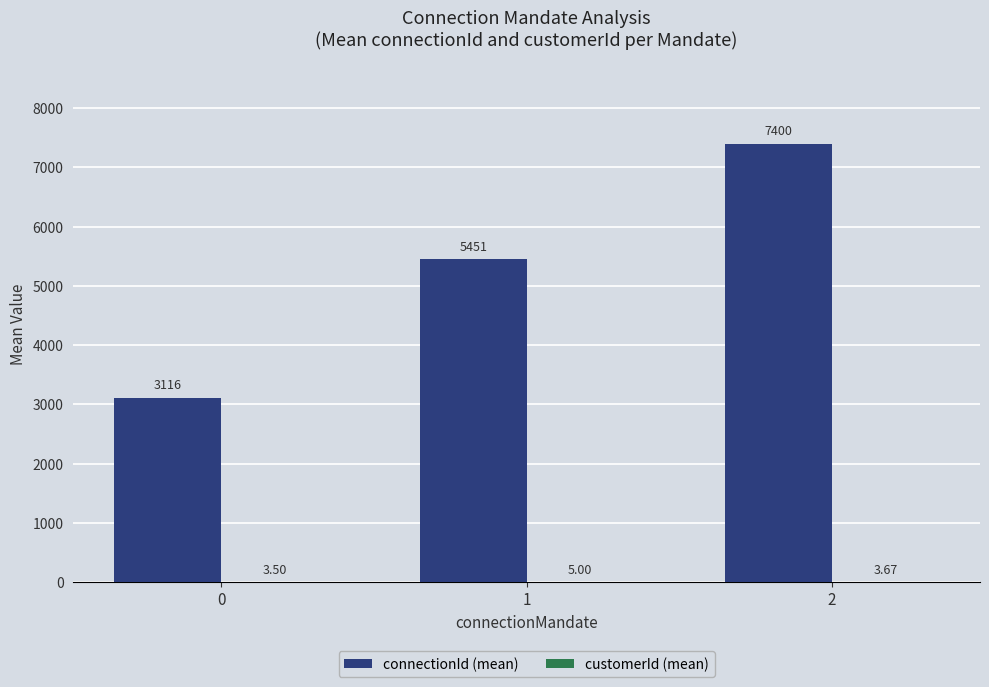

Which series has the largest total across all categories?

connectionId (mean)